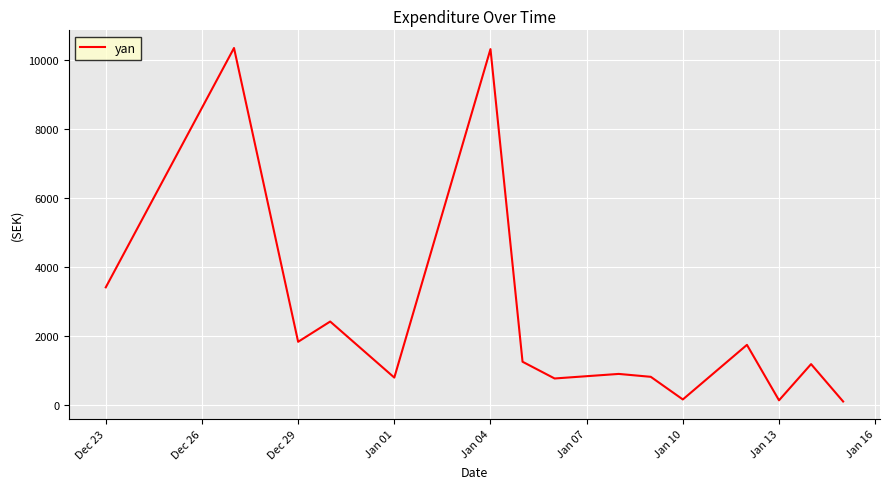

Does the chart have visible grid lines?

Yes